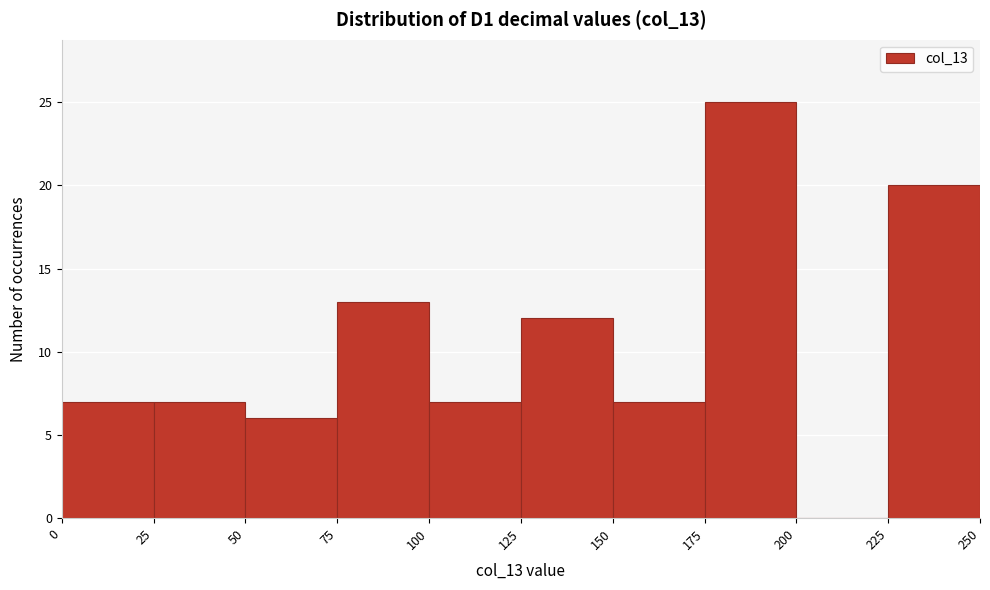

Reading left to right, list every bar in this chart as the range it spans on the x-axis followed by its height. The values are not printed on the chart, so give them approximately, as read against the axis.

0 to 25: 7
25 to 50: 7
50 to 75: 6
75 to 100: 13
100 to 125: 7
125 to 150: 12
150 to 175: 7
175 to 200: 25
200 to 225: 0
225 to 250: 20